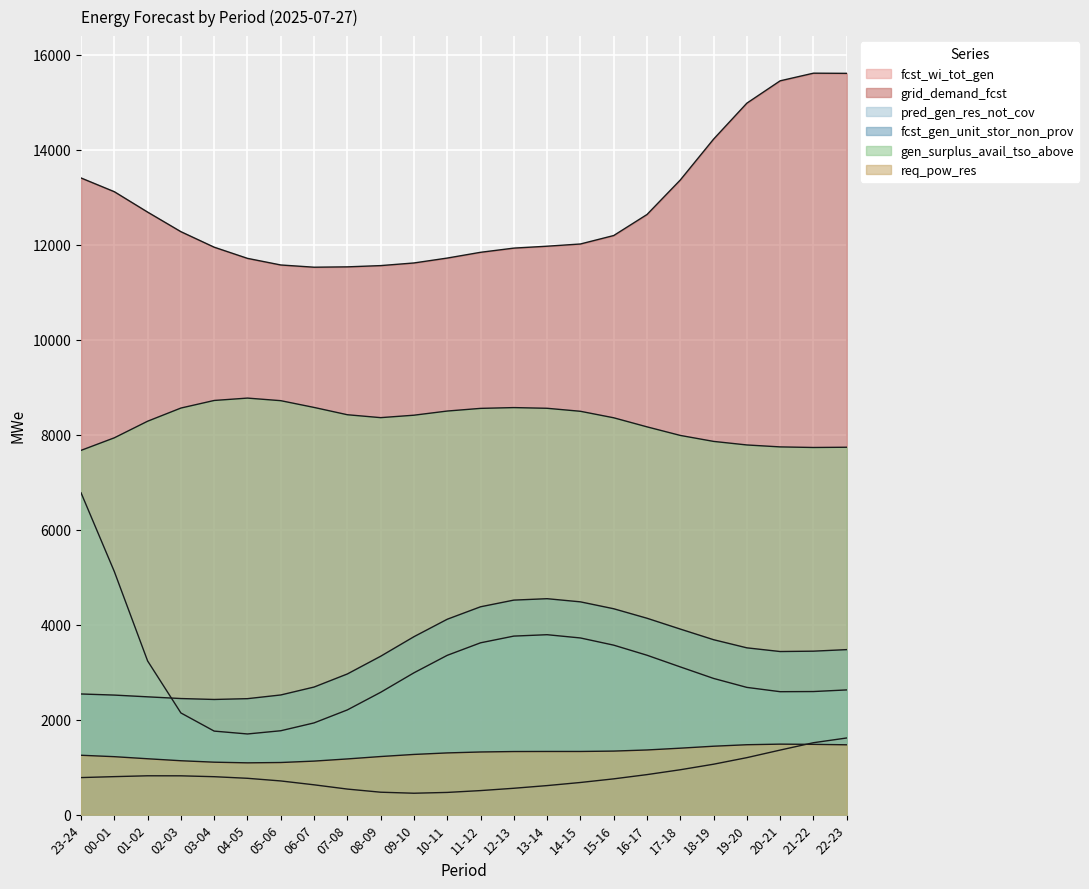

What is the difference between the fcst_wi_tot_gen values at 20-21 and 19-20?

159.4